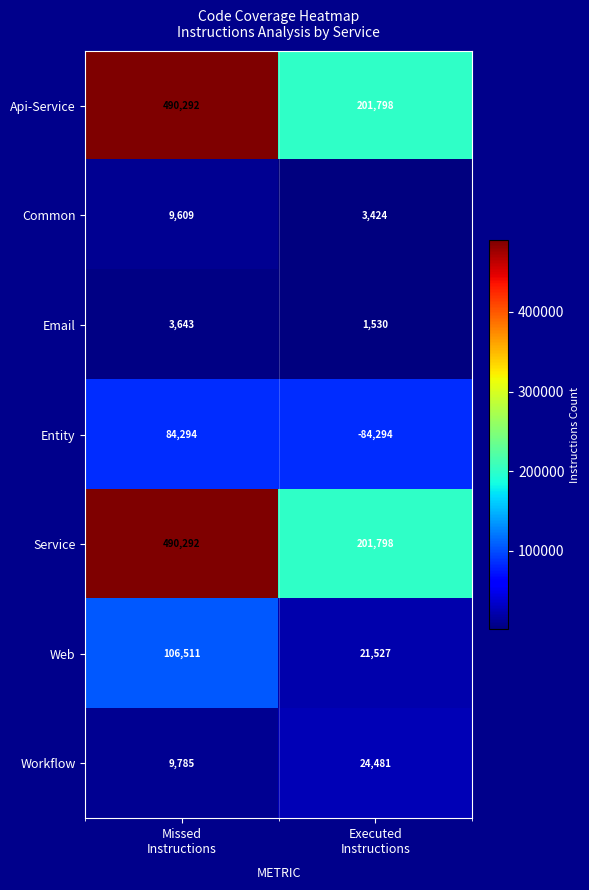

What is the maximum value shown in the chart?

490292